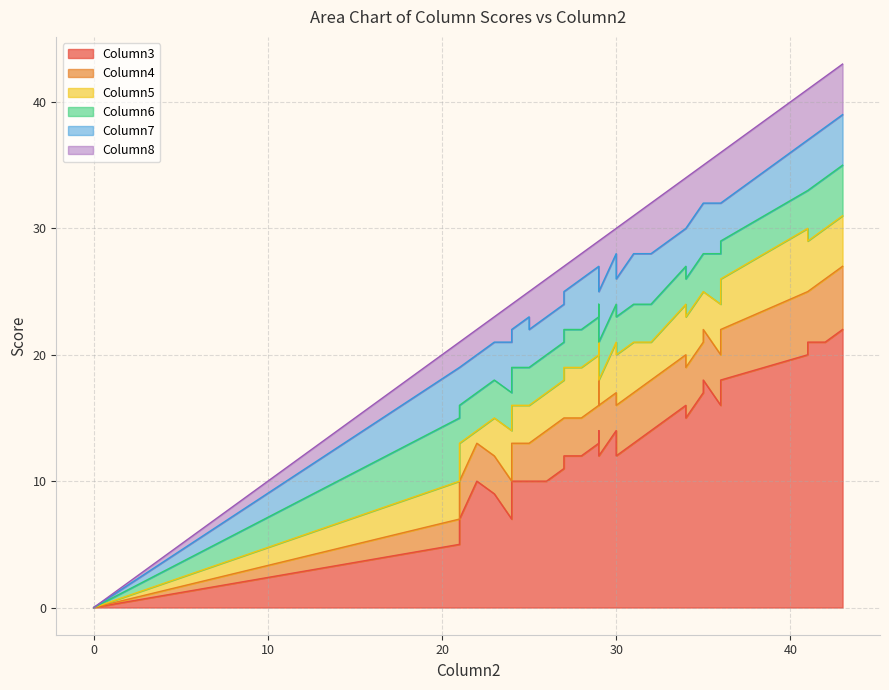

How many data points does each series have?

40